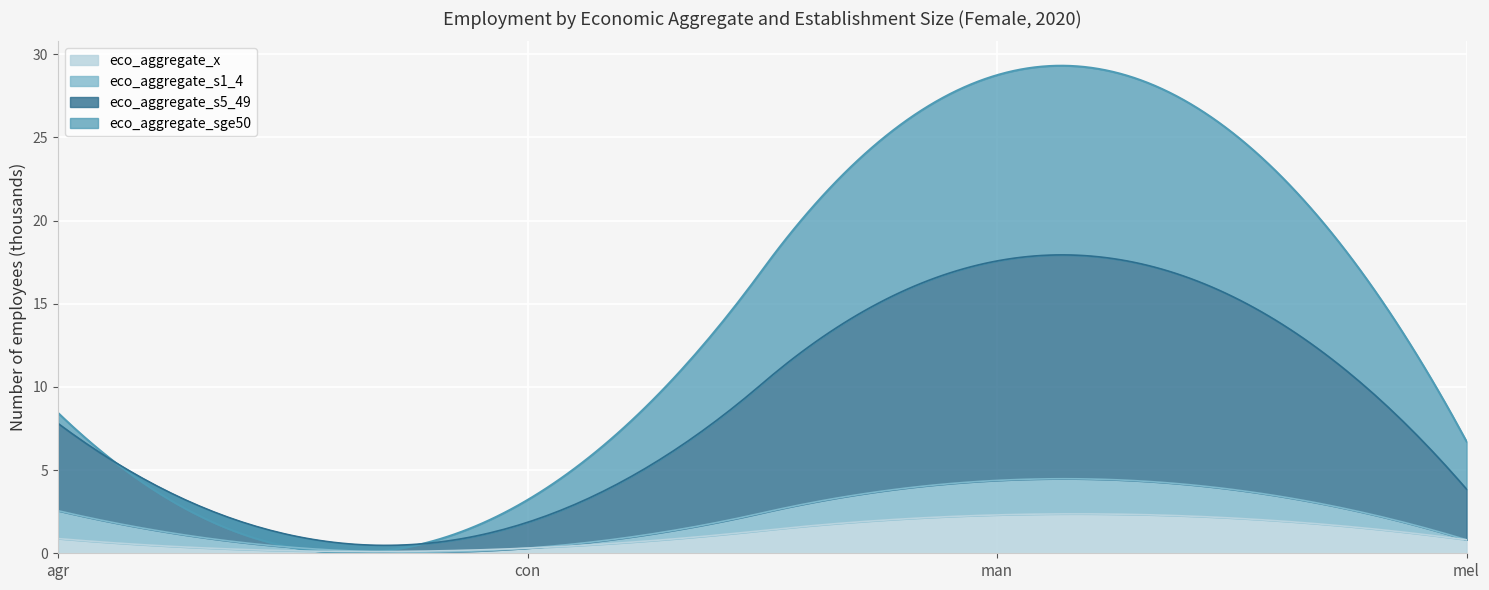

The value of eco_aggregate_mel at s5_49 is 11.7. True or false?

False